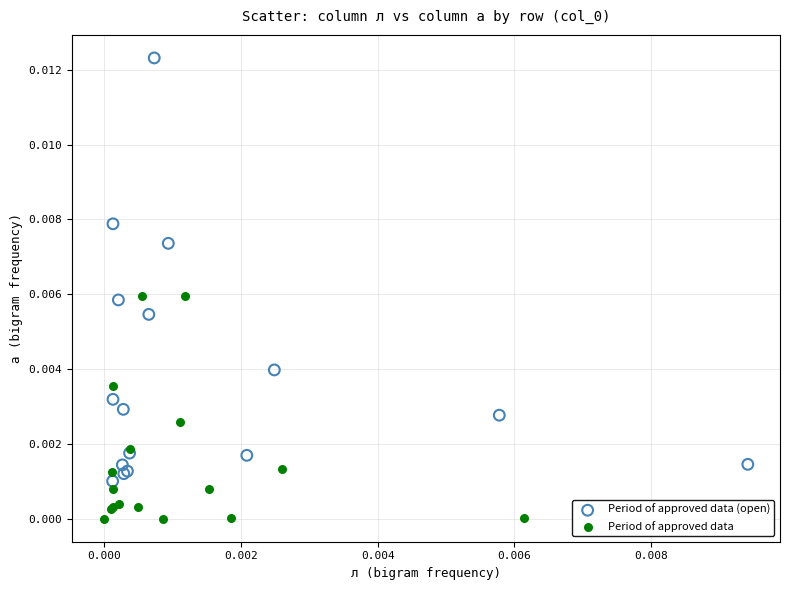

Which series has the widest spread of Y values?

Period of approved data (open)